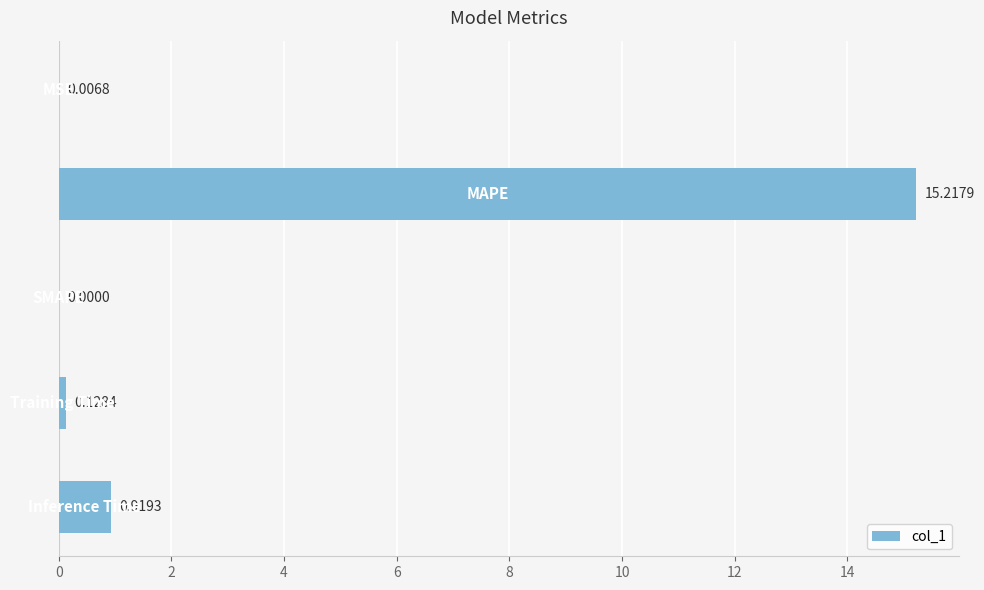

What is the sum of all values?

16.3